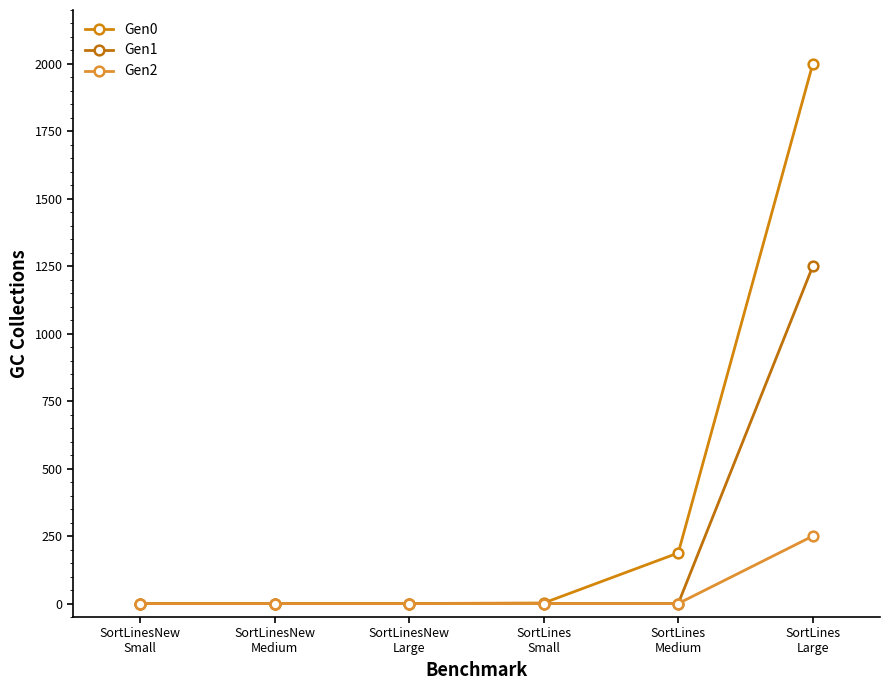

True or false: Gen0 has a value of 87.4 at SortLines
Medium.

False